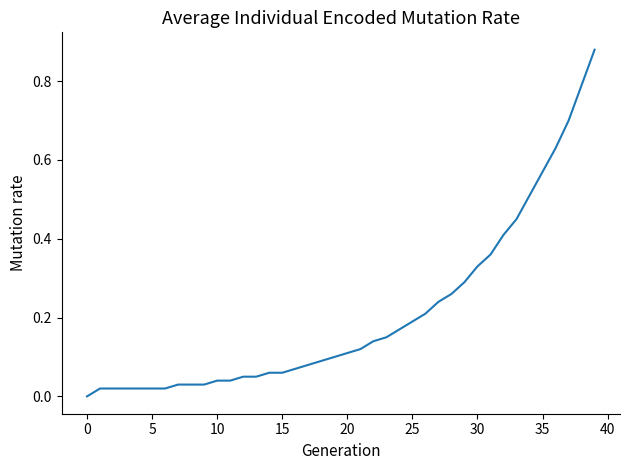

How many lines are shown in the chart?

1